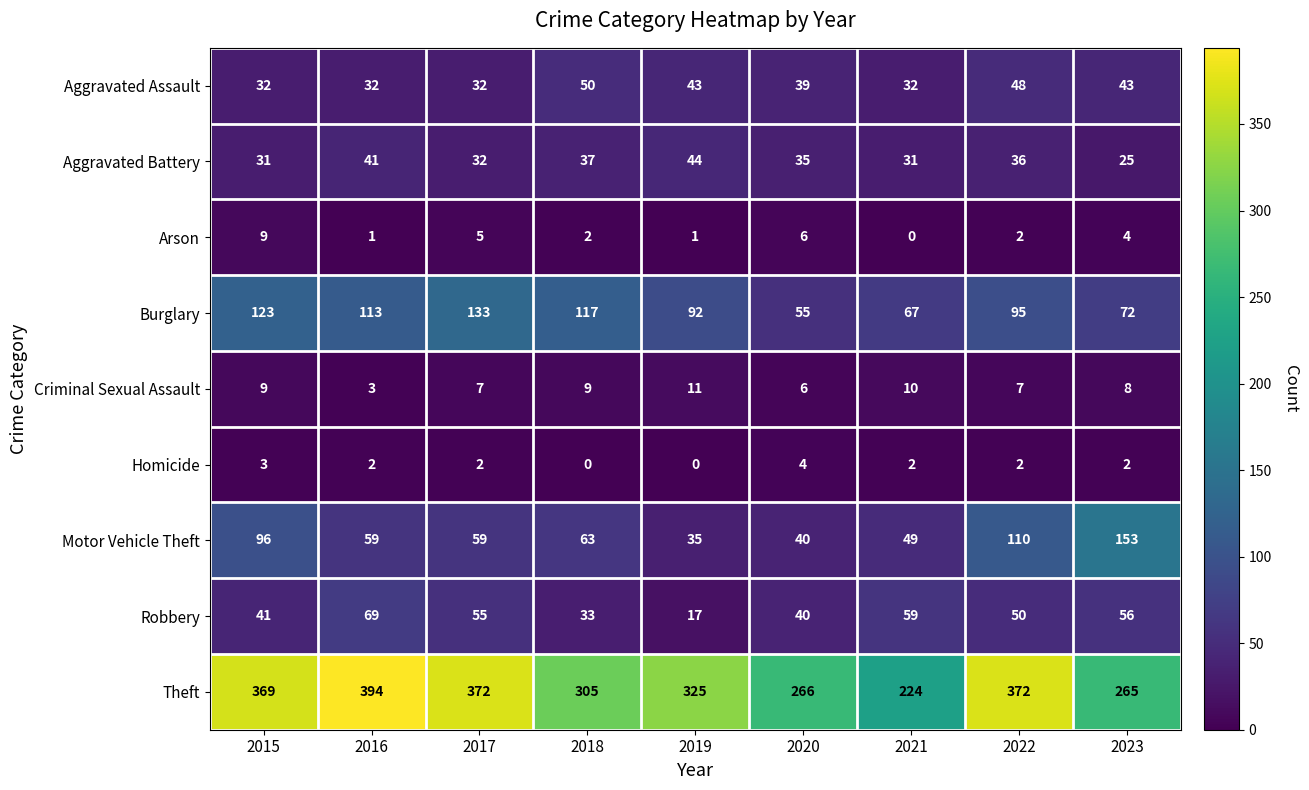

What is the difference between the maximum and minimum values in the Motor Vehicle Theft series?

118